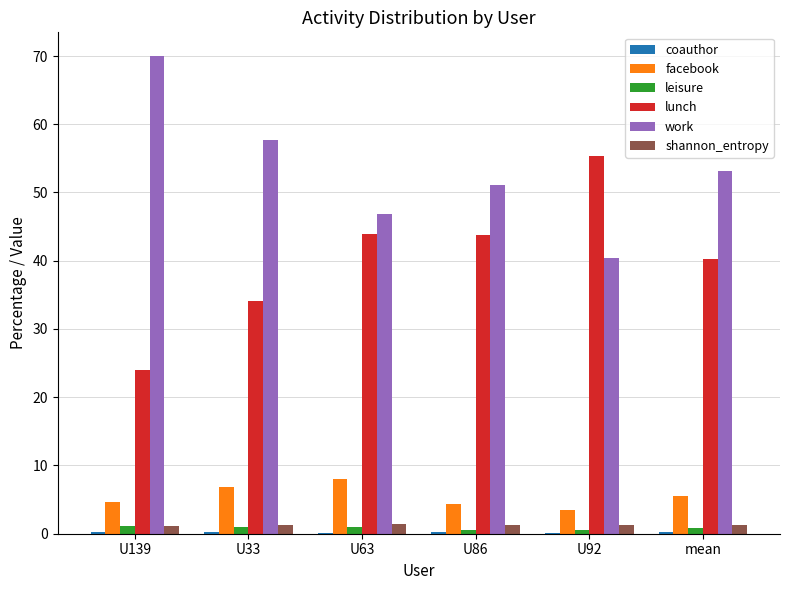

How many groups of bars are there?

6